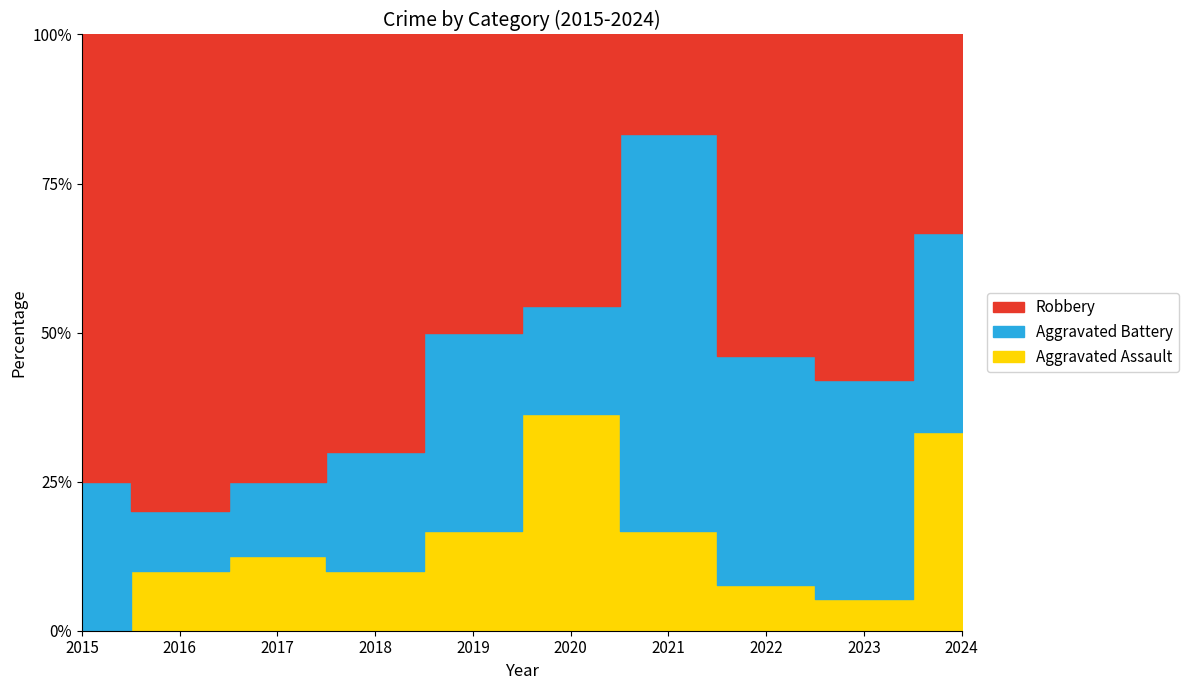

True or false: Aggravated Assault and Robbery cross at least once.

False